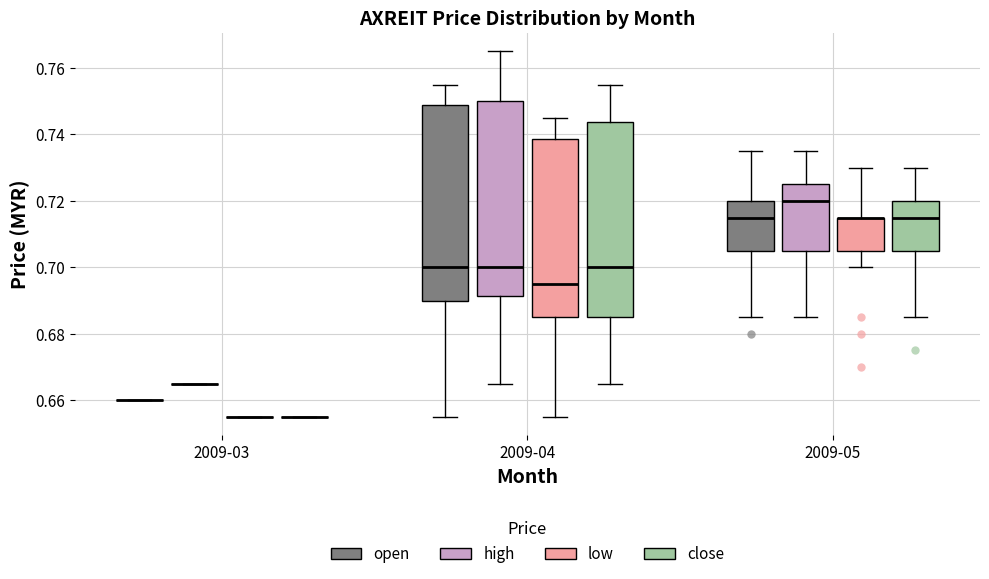

Reading left to right, transcribe this box plot: for each box, give where its median line is, the range the box spans, and where its two whiskers end, as read against the y-axis. The values are not printed on the chart, so give them approximately, as read against the axis.

2009-03 (open): box collapsed to a line at 0.660, whiskers 0.660 to 0.660
2009-03 (high): box collapsed to a line at 0.666, whiskers 0.666 to 0.666
2009-03 (low): box collapsed to a line at 0.656, whiskers 0.656 to 0.656
2009-03 (close): box collapsed to a line at 0.656, whiskers 0.656 to 0.656
2009-04 (open): median 0.700, box 0.690 to 0.748, whiskers 0.656 to 0.756
2009-04 (high): median 0.700, box 0.692 to 0.750, whiskers 0.666 to 0.766
2009-04 (low): median 0.696, box 0.686 to 0.738, whiskers 0.656 to 0.746
2009-04 (close): median 0.700, box 0.686 to 0.744, whiskers 0.666 to 0.756
2009-05 (open): median 0.716, box 0.706 to 0.720, whiskers 0.686 to 0.736
2009-05 (high): median 0.720, box 0.706 to 0.726, whiskers 0.686 to 0.736
2009-05 (low): median 0.716 (drawn on the box's upper edge), box 0.706 to 0.716, whiskers 0.700 to 0.730
2009-05 (close): median 0.716, box 0.706 to 0.720, whiskers 0.686 to 0.730